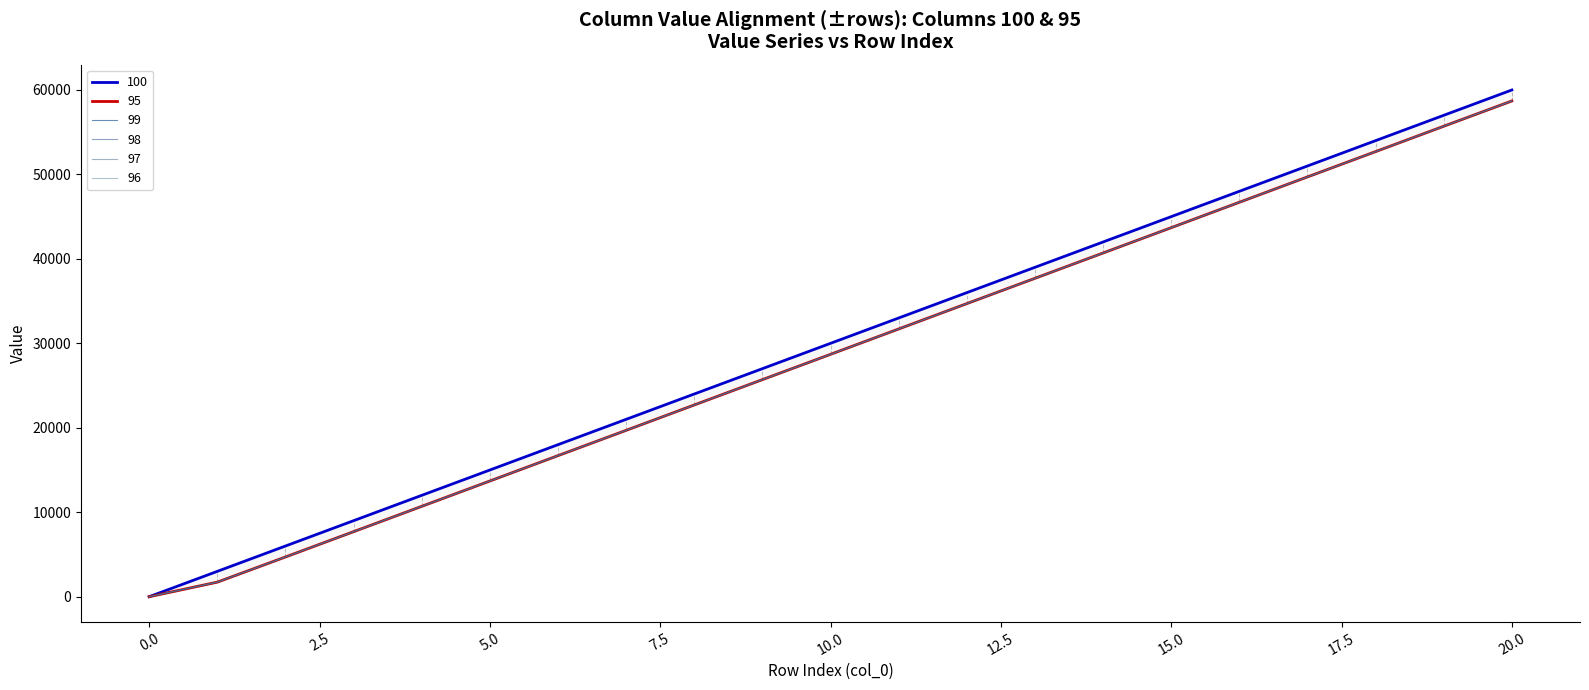

What is the value of the 95 point at the 1st from the left?

1.0